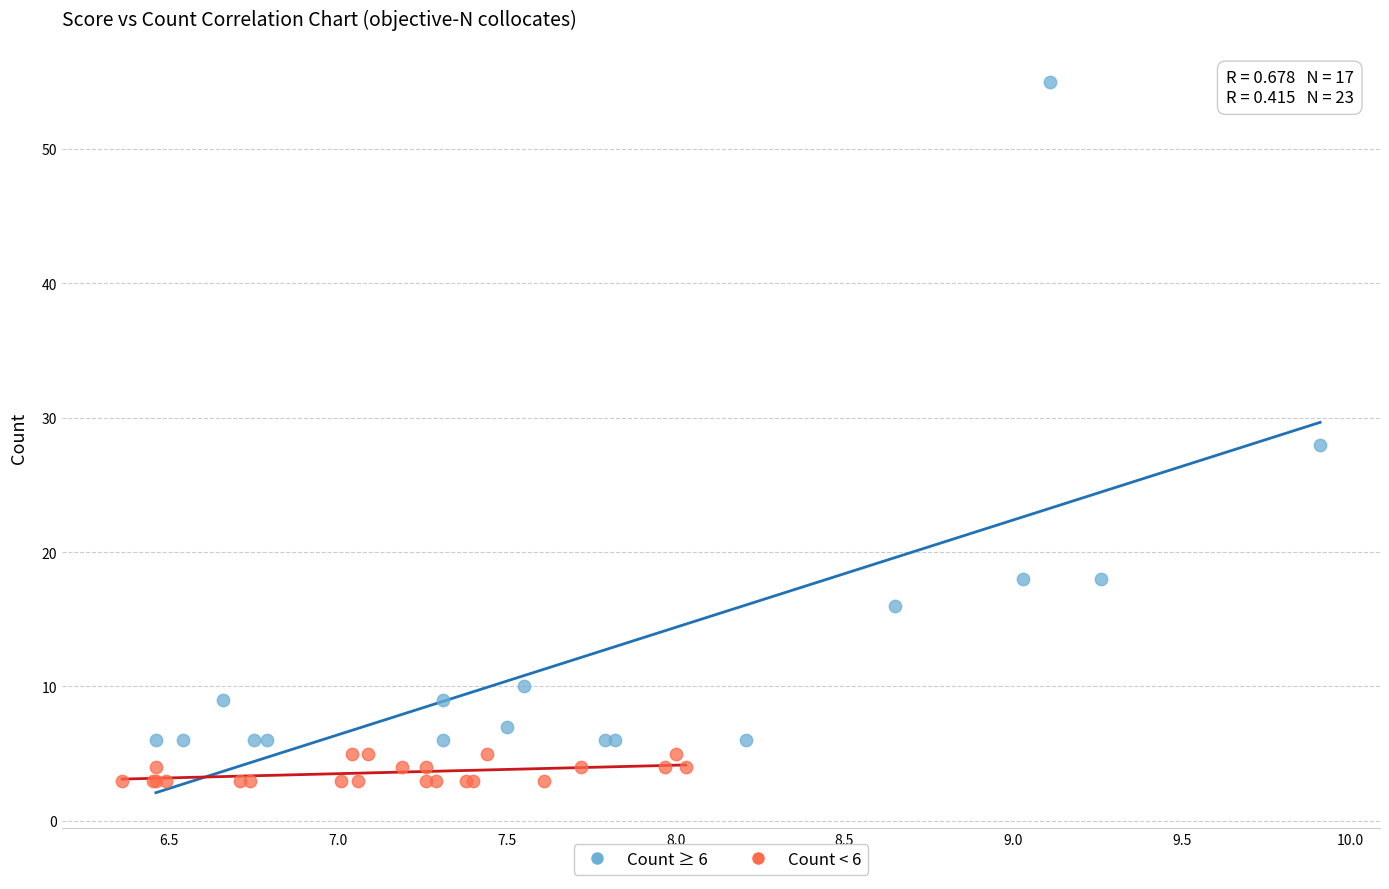

Which series contains the highest Y value?

Count ≥ 6